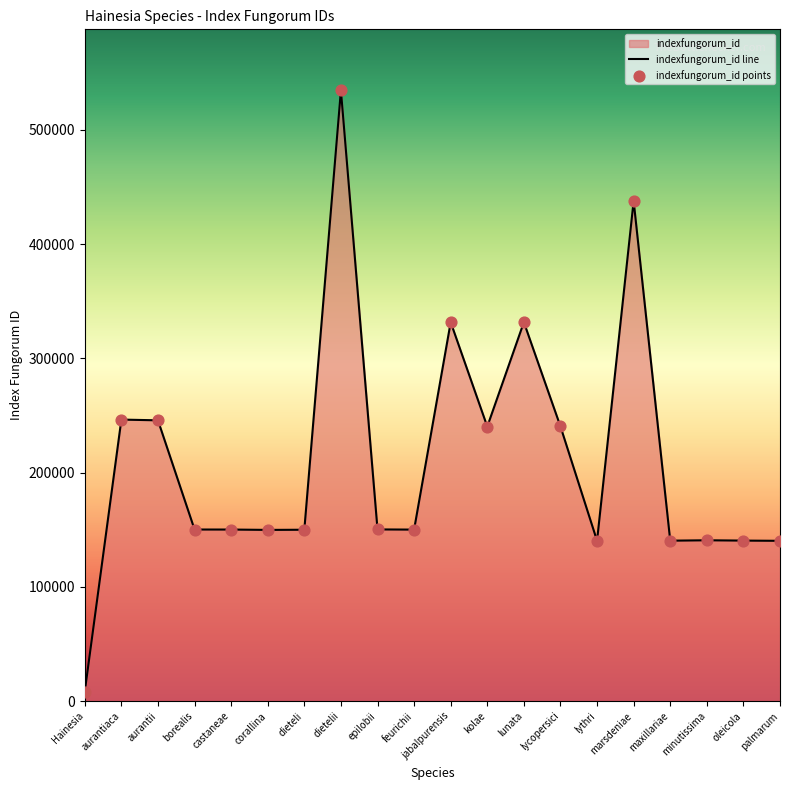

Which series contains the lowest Y value?

indexfungorum_id line